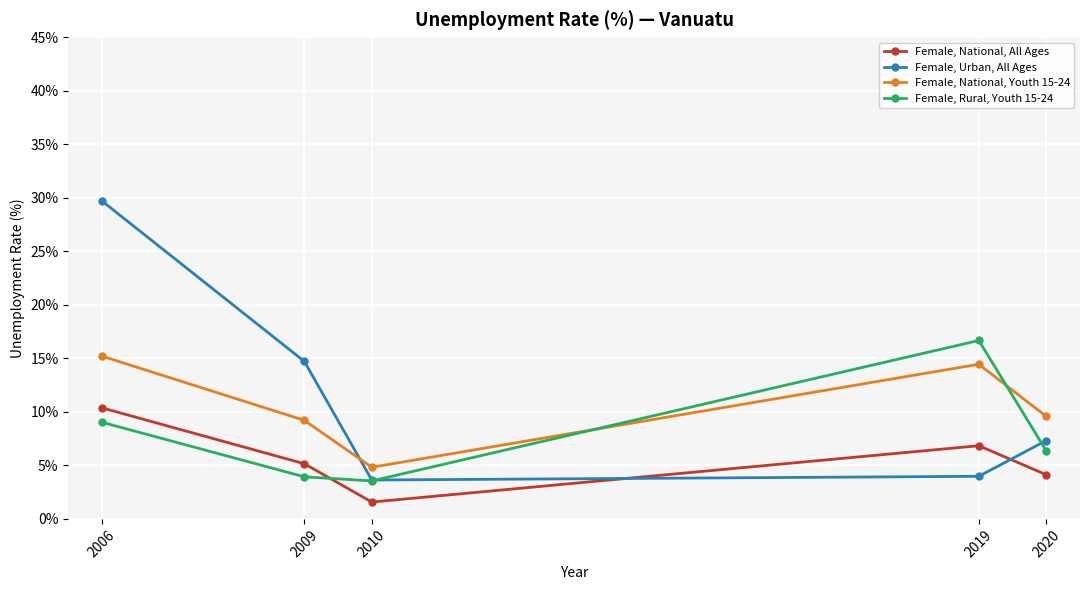

Reading left to right, what are all the values shown in this chart?

Female, National, All Ages: 2006=10.4	2009=5.2	2010=1.6	2019=6.8	2020=4.1
Female, Urban, All Ages: 2006=29.7	2009=14.7	2010=3.6	2019=4.0	2020=7.3
Female, National, Youth 15-24: 2006=15.2	2009=9.2	2010=4.8	2019=14.4	2020=9.6
Female, Rural, Youth 15-24: 2006=9.0	2009=3.9	2010=3.5	2019=16.7	2020=6.4